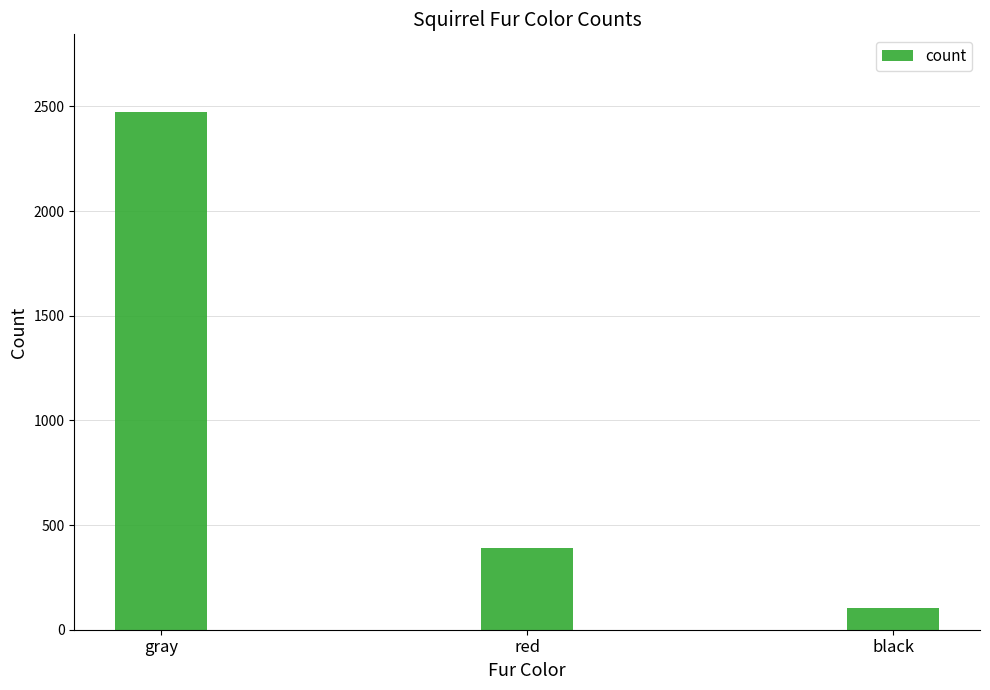

Reading right to left, what are all the values shown in this chart?

103	392	2473